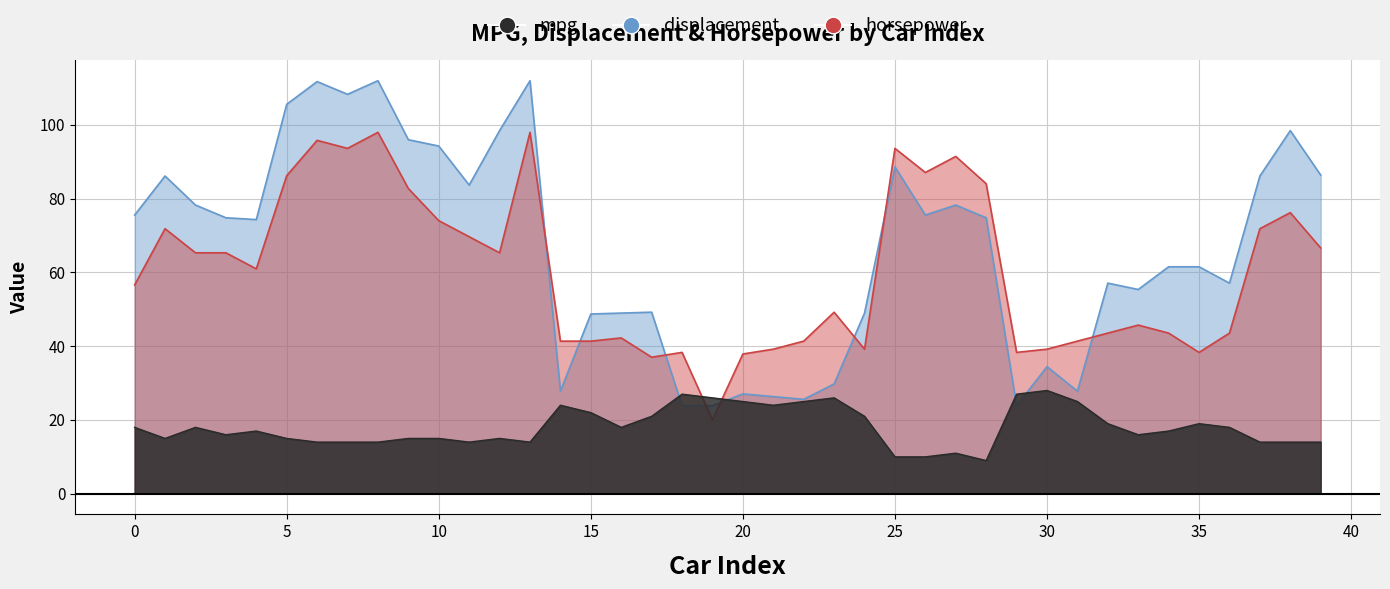

What are all the series names shown in the legend?

mpg, displacement, horsepower